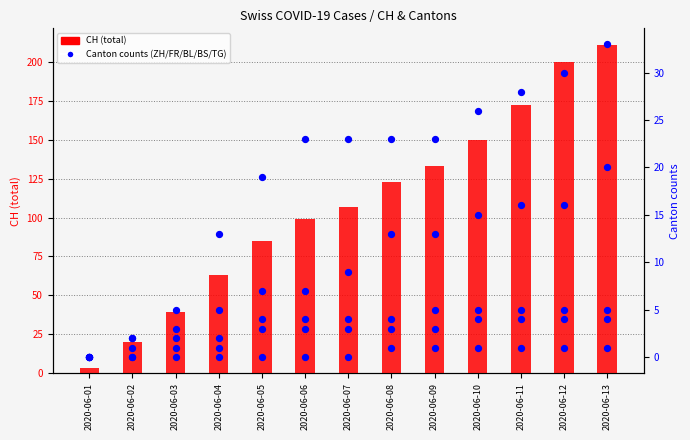

At which category is the sum across all series the highest?

2020-06-13